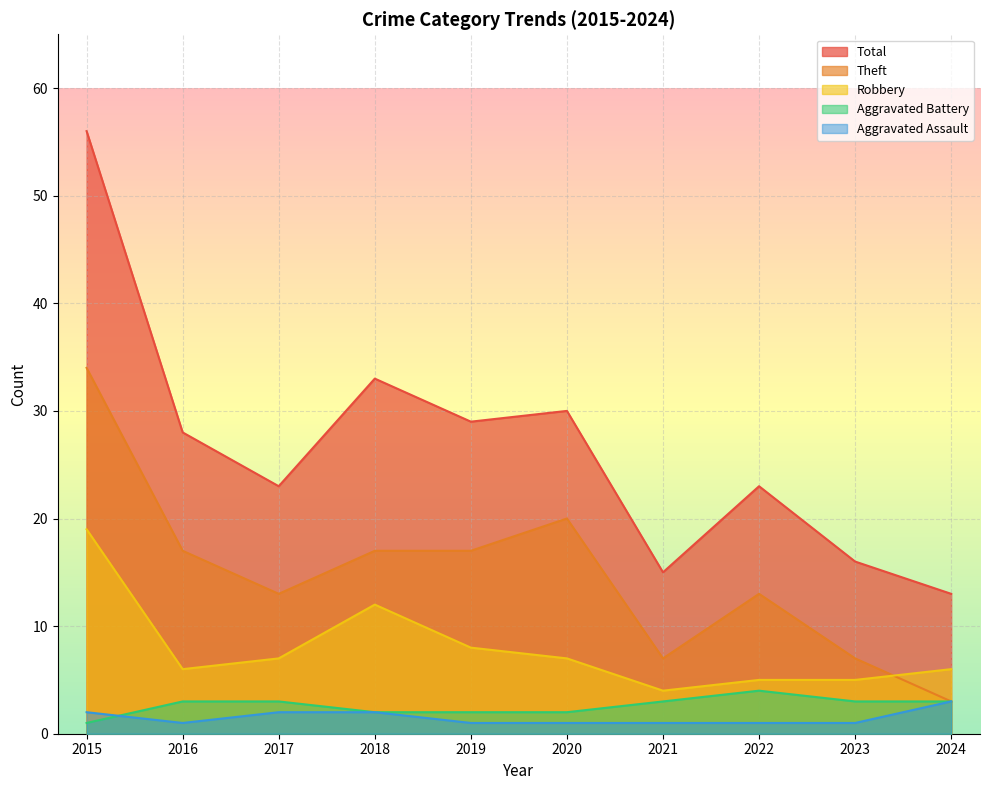

Is it true that Total equals 40 at 2017?

False